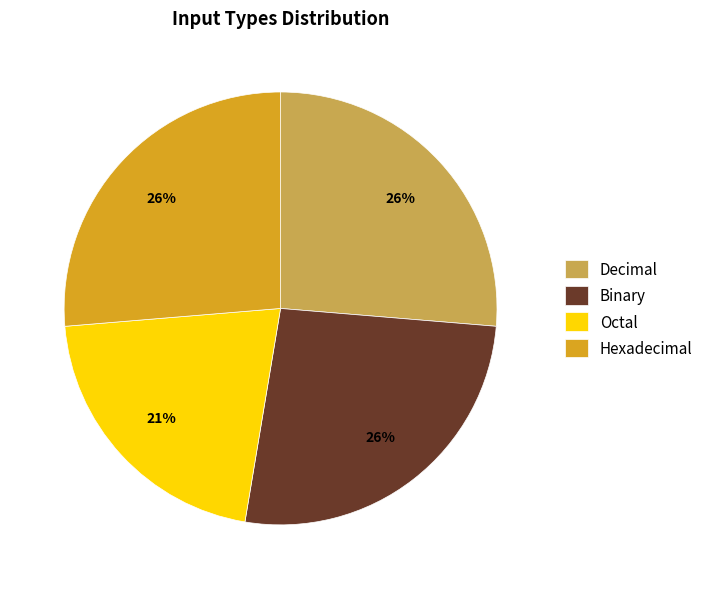

To the nearest percent, what is the difference between the largest and smallest slice percentages?

5%